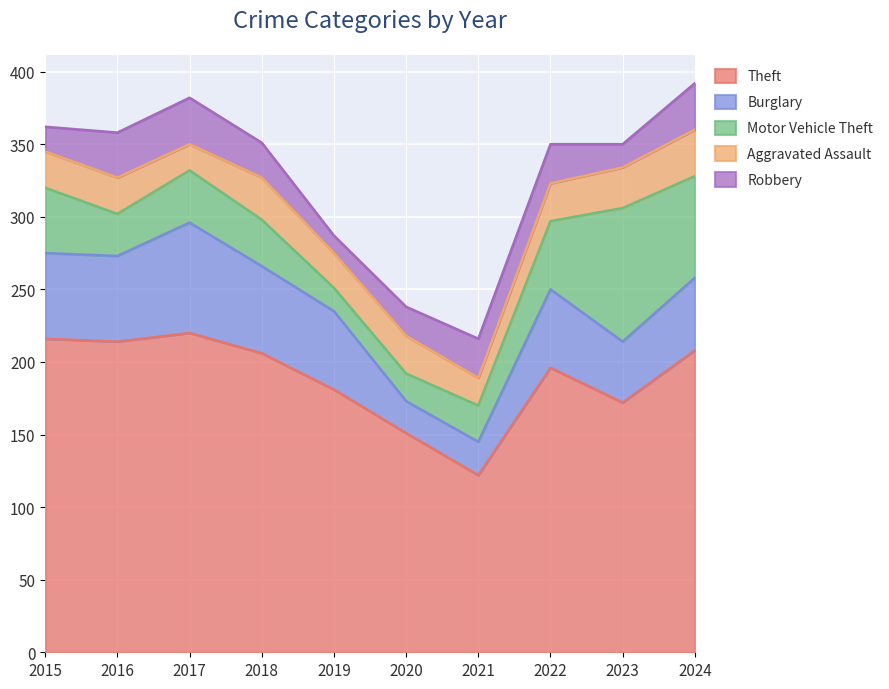

Is the value of Burglary at 2024 greater than the value of Theft at 2020?

No